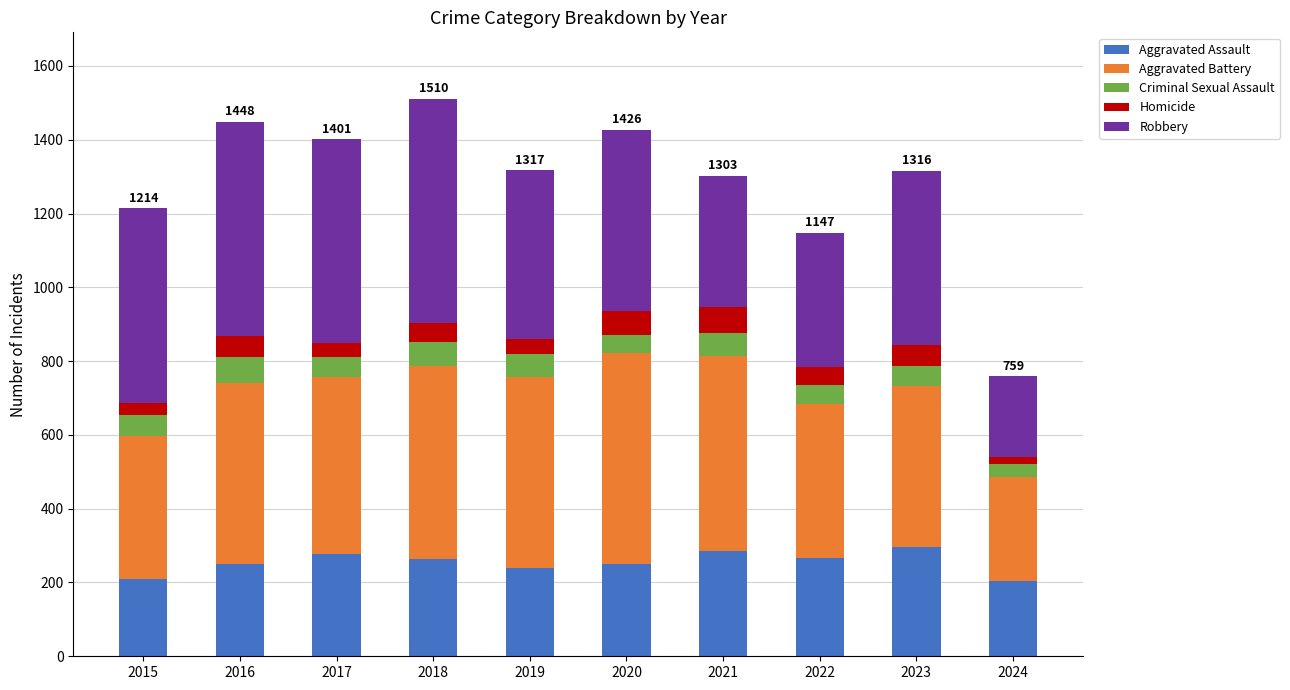

The value of Aggravated Assault at 2016 is 150. True or false?

False